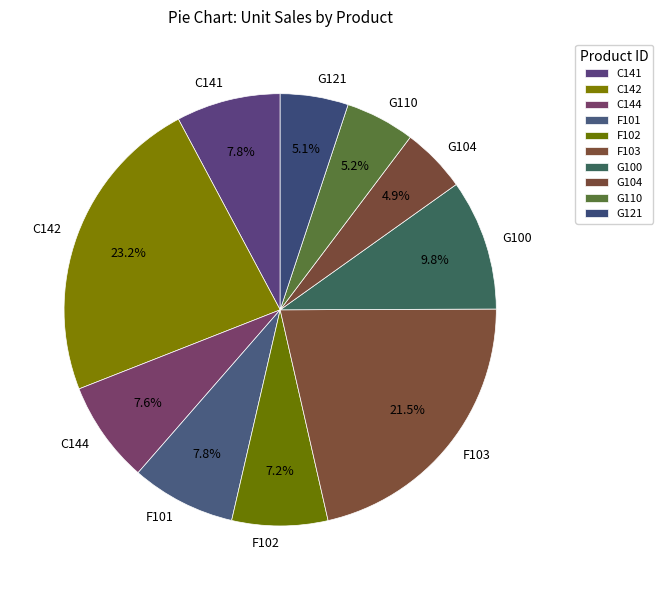

Is it true that F102 is 1% of the pie?

False